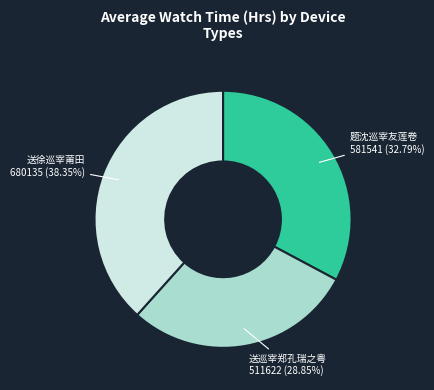

Is 送徐巡宰莆田 the majority of the pie?

No